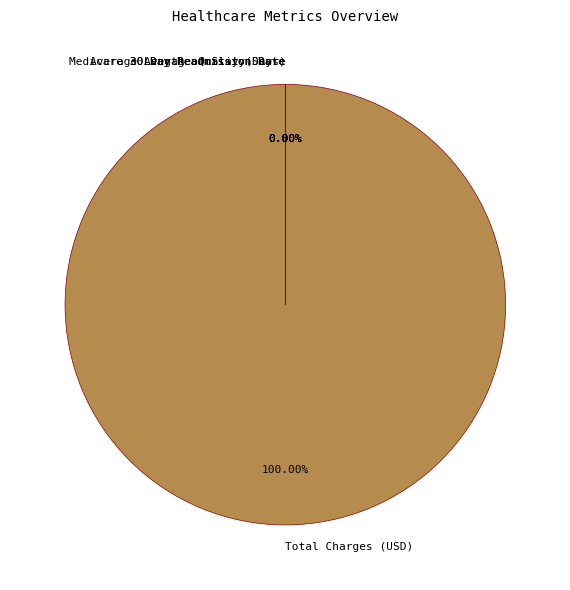

What percentage is the Total Charges (USD) slice, to the nearest percent?

100%